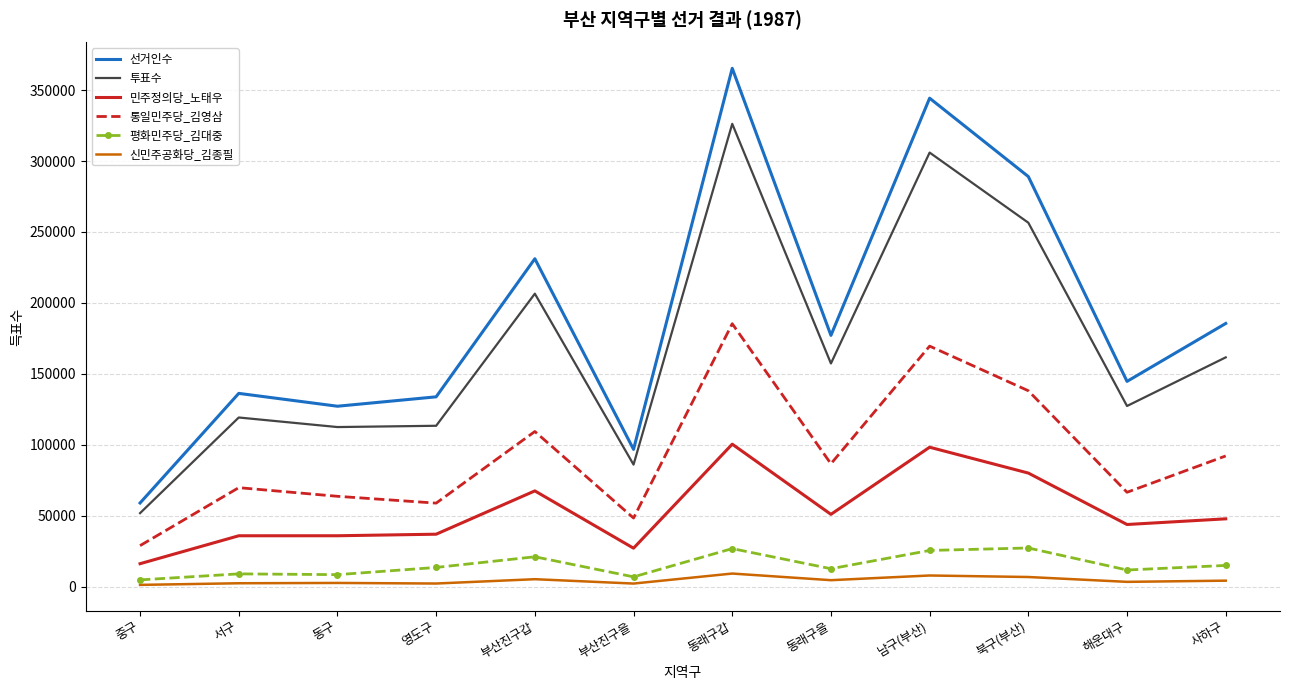

True or false: 신민주공화당_김종필 and 통일민주당_김영삼 cross at least once.

False